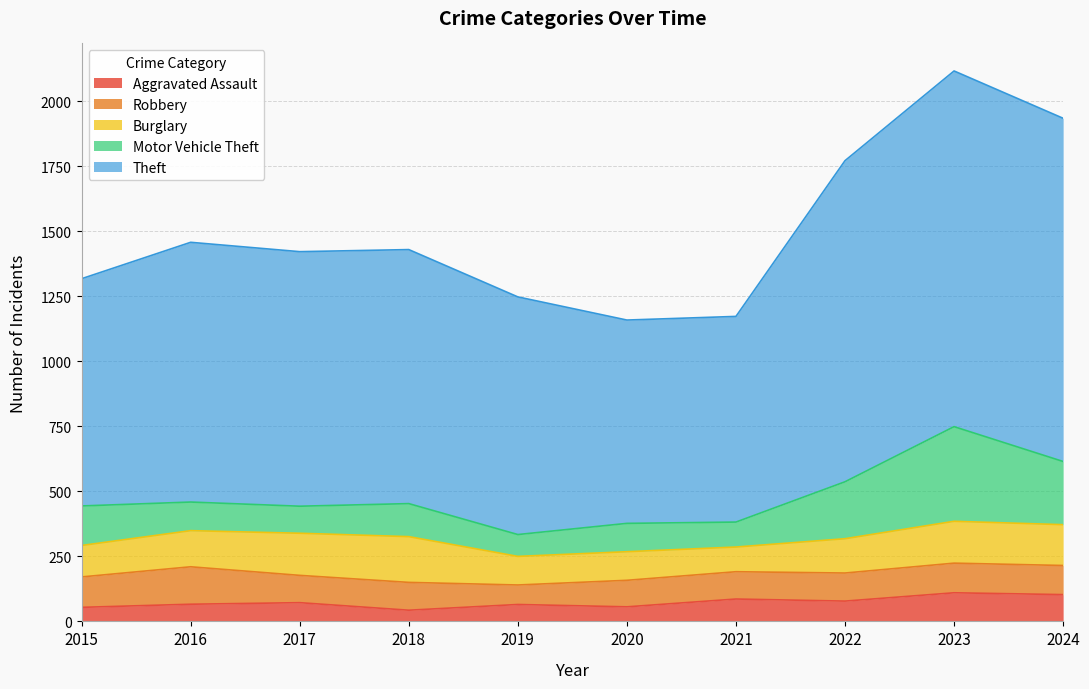

Reading right to left, extract all data points from this chart.

Aggravated Assault: 2024=103	2023=110	2022=78	2021=86	2020=56	2019=65	2018=43	2017=72	2016=66	2015=54
Robbery: 2024=112	2023=114	2022=108	2021=105	2020=102	2019=75	2018=107	2017=105	2016=144	2015=117
Burglary: 2024=157	2023=161	2022=132	2021=95	2020=110	2019=110	2018=176	2017=162	2016=139	2015=121
Motor Vehicle Theft: 2024=243	2023=364	2022=219	2021=96	2020=109	2019=84	2018=127	2017=104	2016=110	2015=152
Theft: 2024=1320	2023=1368	2022=1235	2021=791	2020=782	2019=914	2018=977	2017=979	2016=999	2015=874